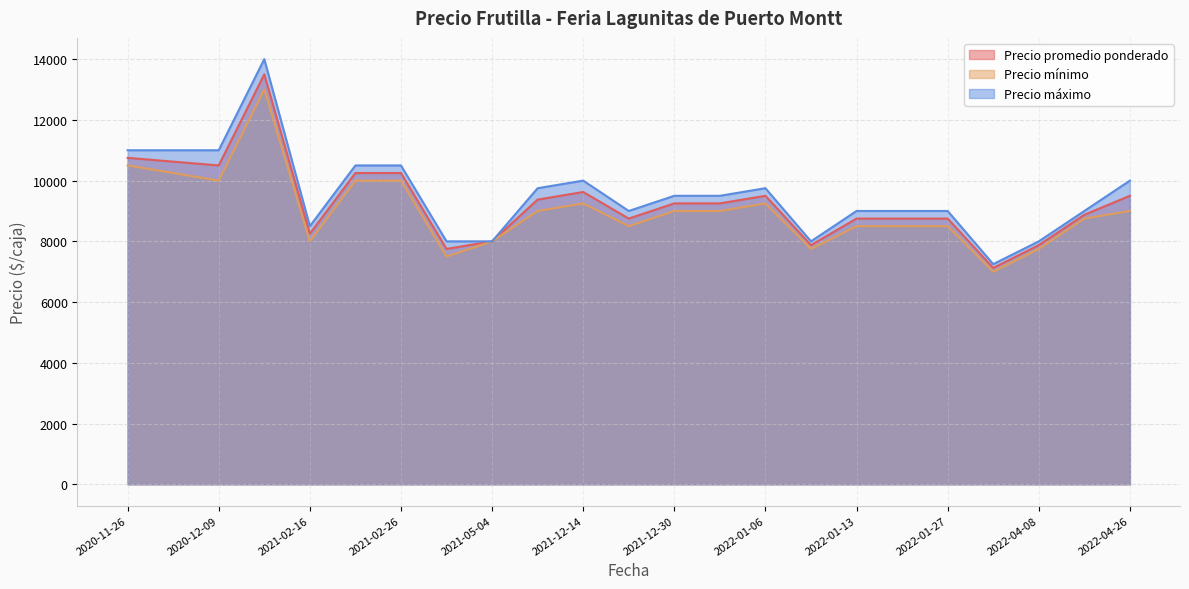

What is the maximum value for Precio mínimo?

13000